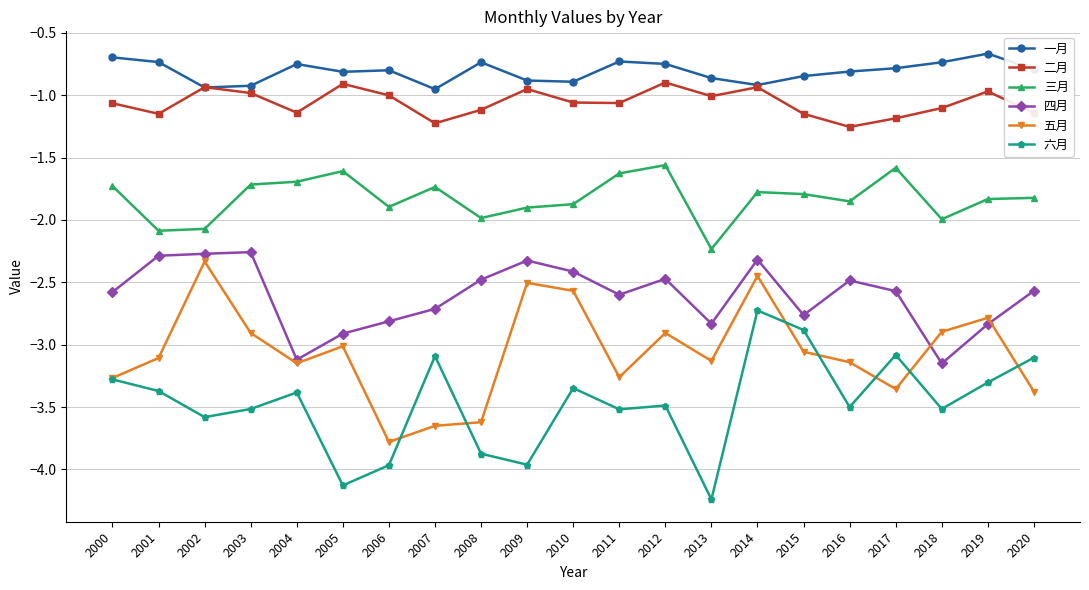

Where is the first local maximum for 五月?

2002